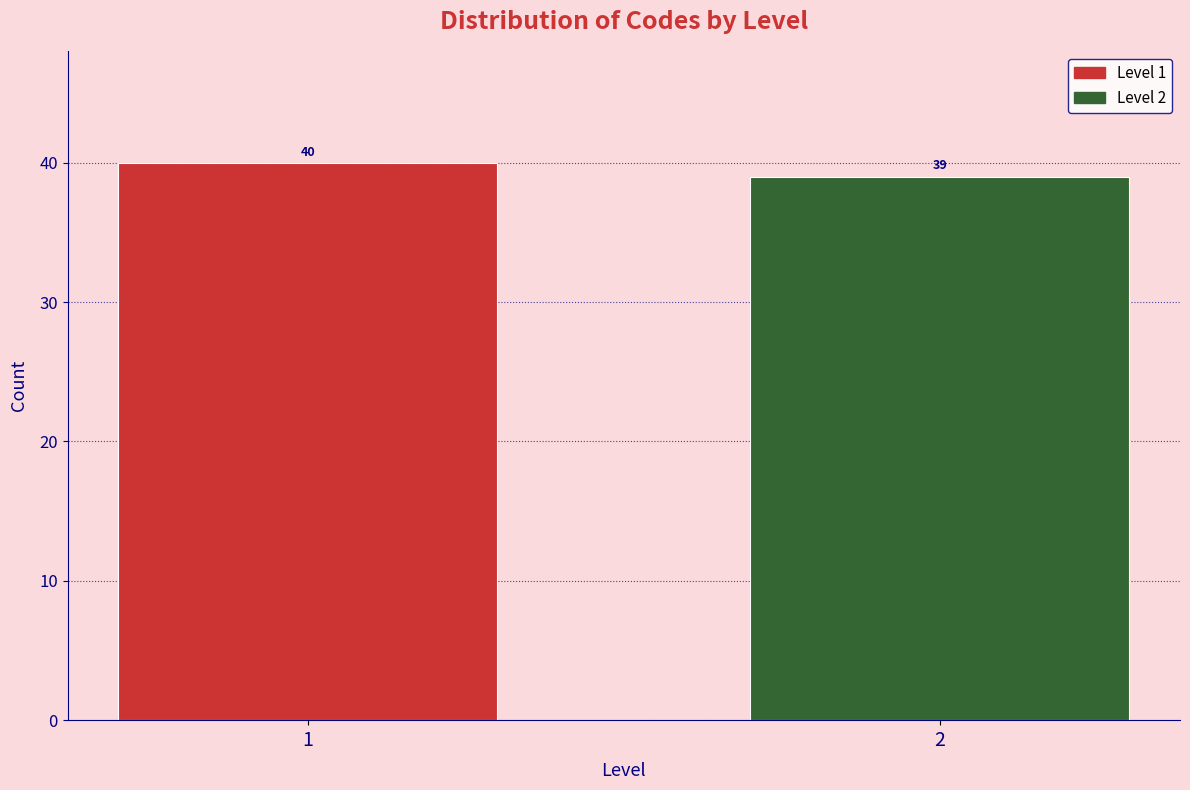

Reading right to left, transcribe all the data shown in this chart.

2=39	1=40